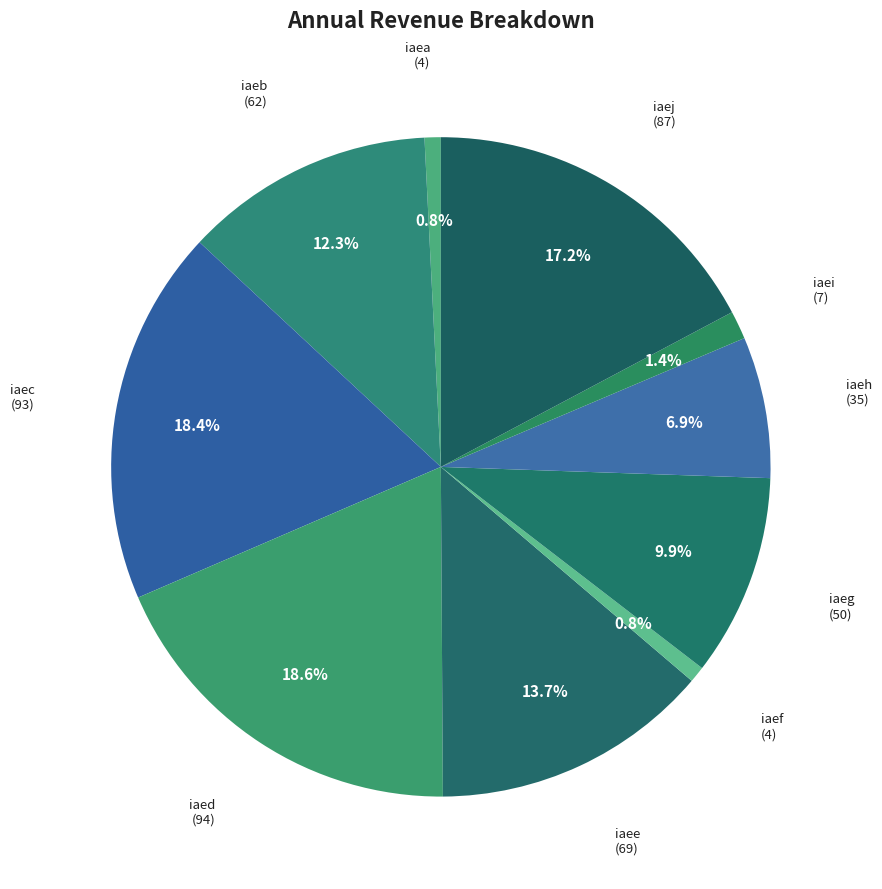

How many segments does this pie chart have?

10